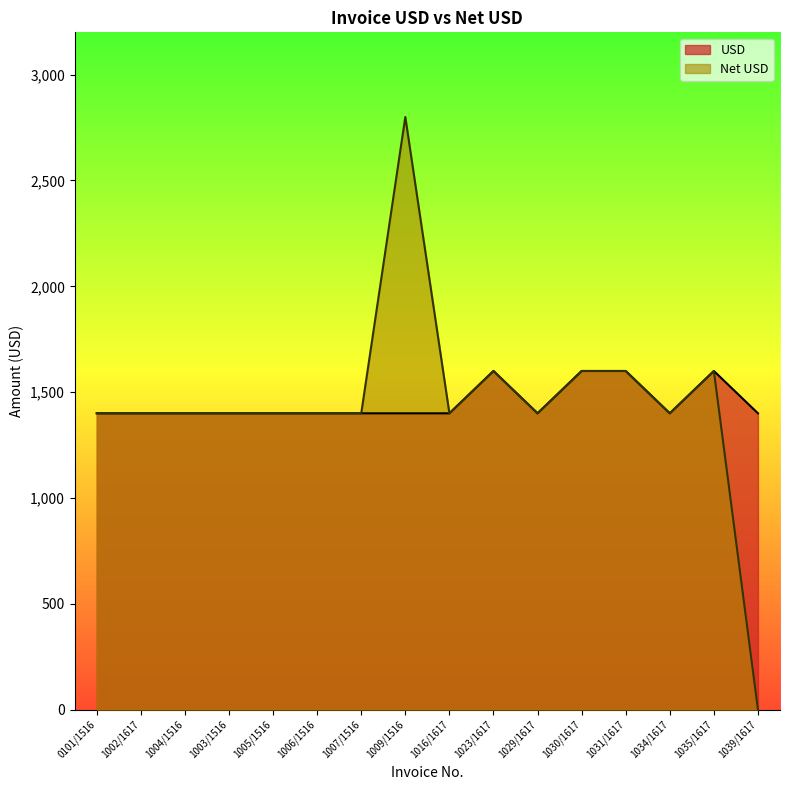

At which category does USD reach its first local valley?

1029/1617